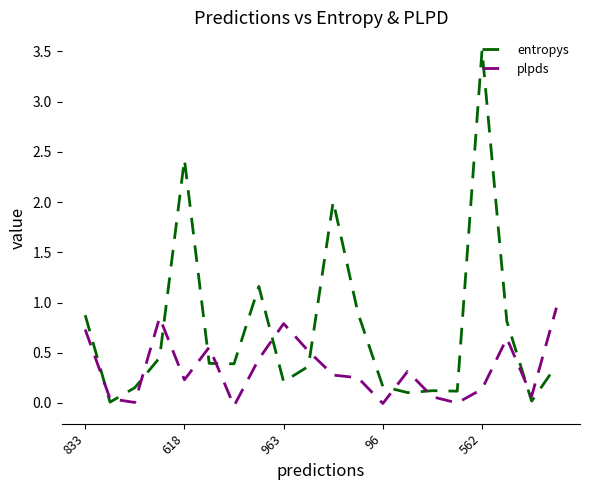

How many lines are shown in the chart?

2